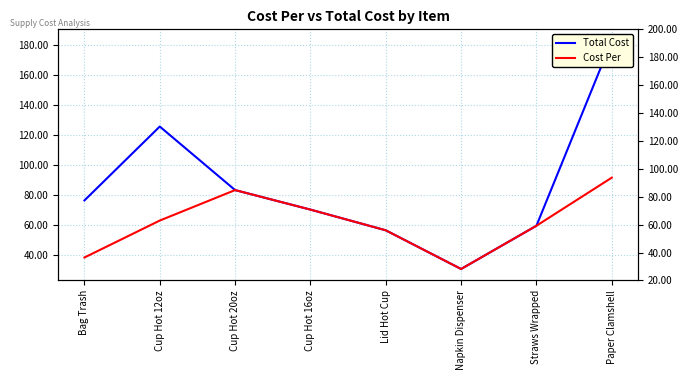

Reading left to right, transcribe all the data shown in this chart.

Total Cost: 76.2	125.6	83.1	70.1	56.3	30.4	59.3	182.8
Cost Per: 38.1	62.8	83.1	70.1	56.3	30.4	59.3	91.4